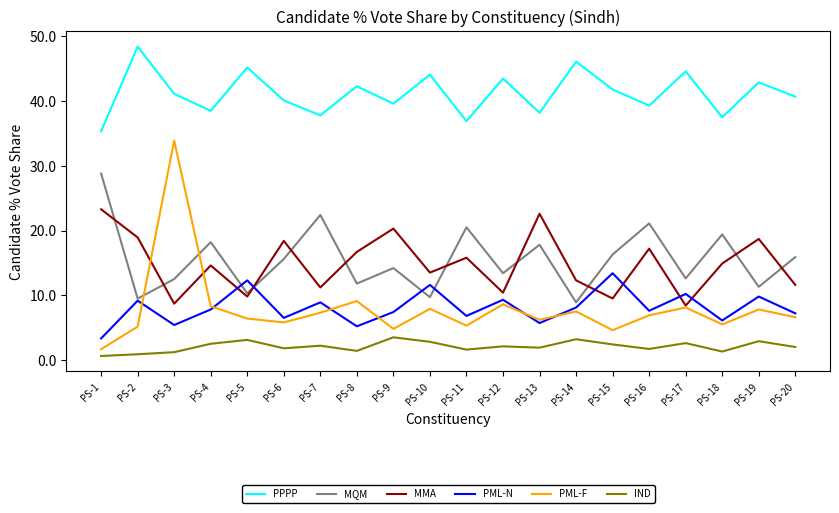

At which label does IND first exceed 2?

PS-4